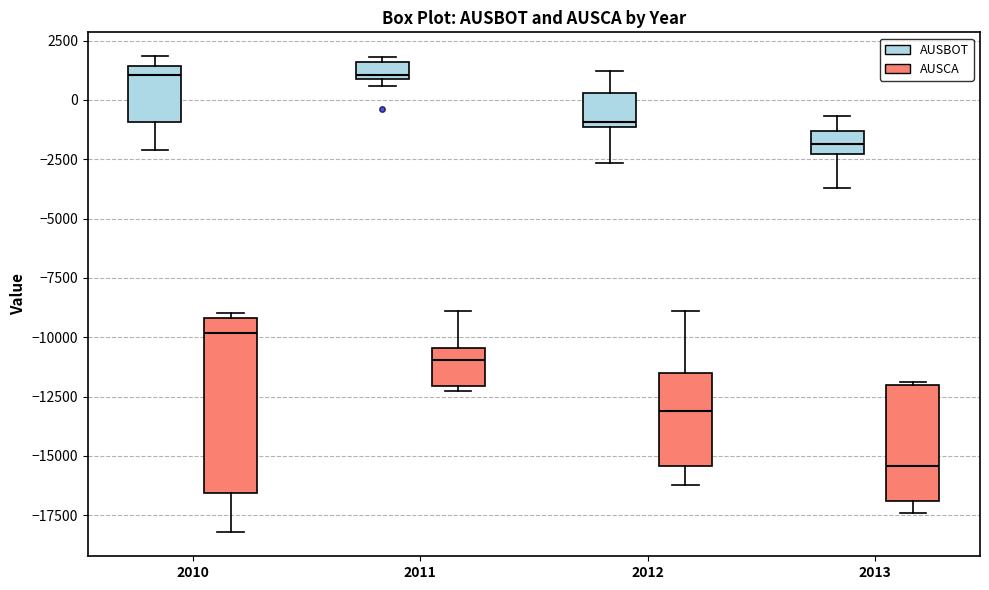

Which box is the tallest, from its lower edge to its upper edge?

2010 (AUSCA)